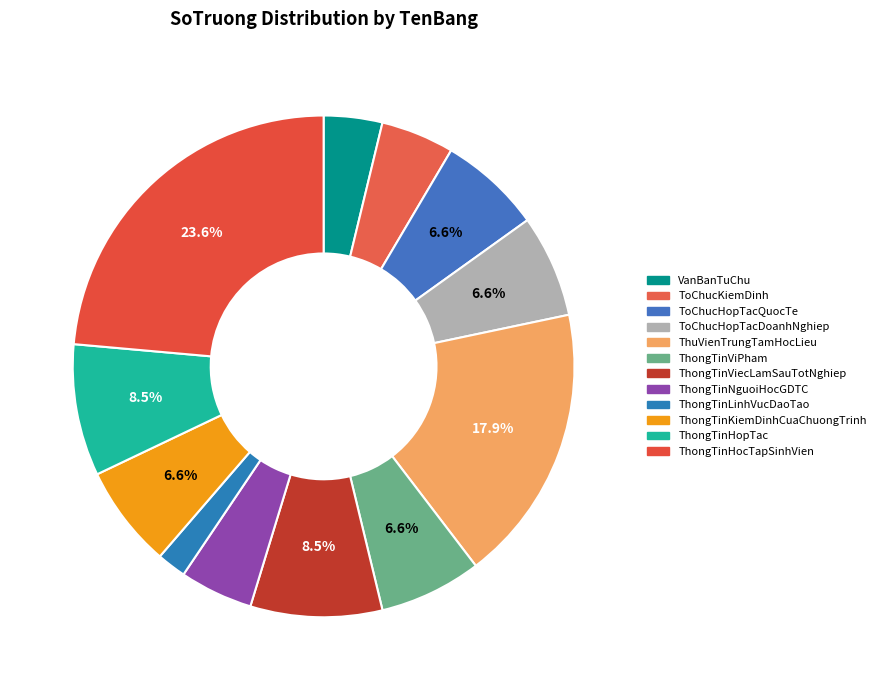

How many segments does this pie chart have?

12